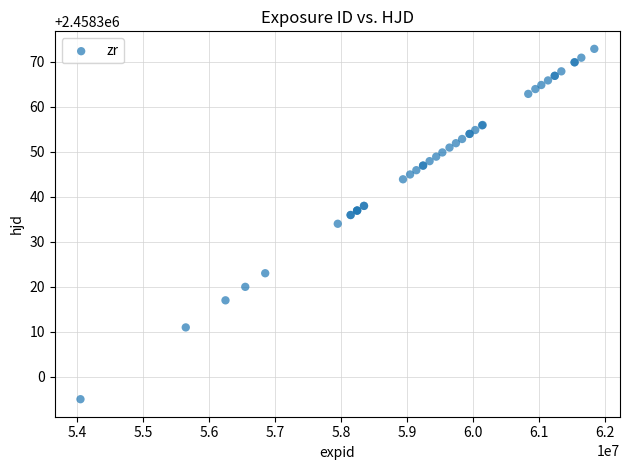

What Y value in the scatter plot is closest to 2458333?

2458334.0